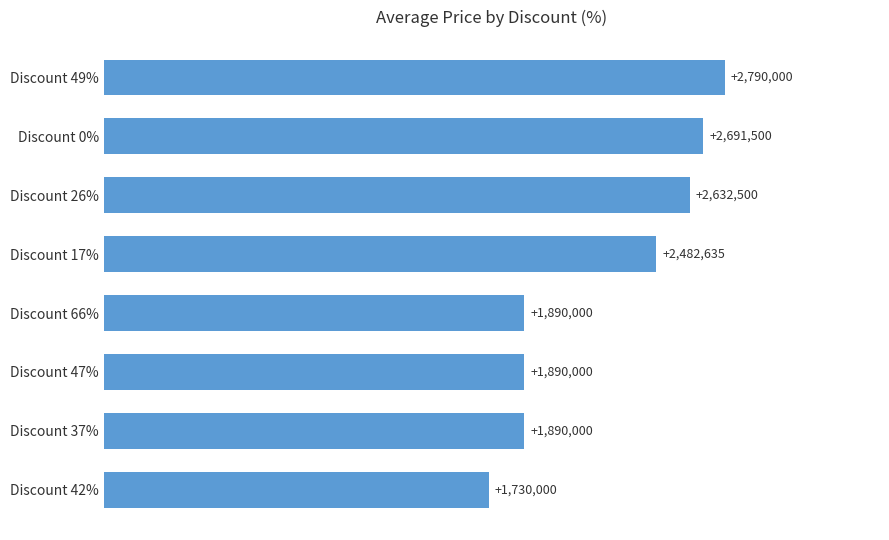

Are the bars horizontal?

Yes